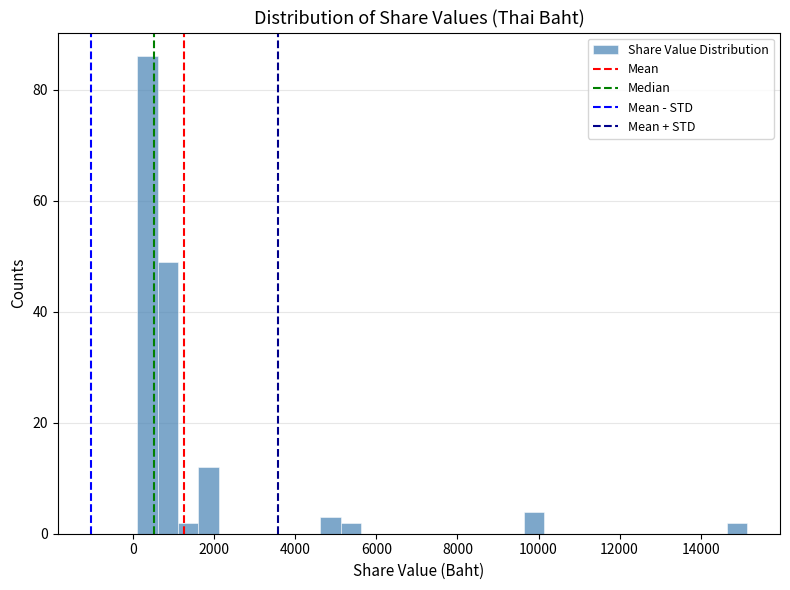

Read against the x-axis, roughly where is the centre of the tallest bar?

400